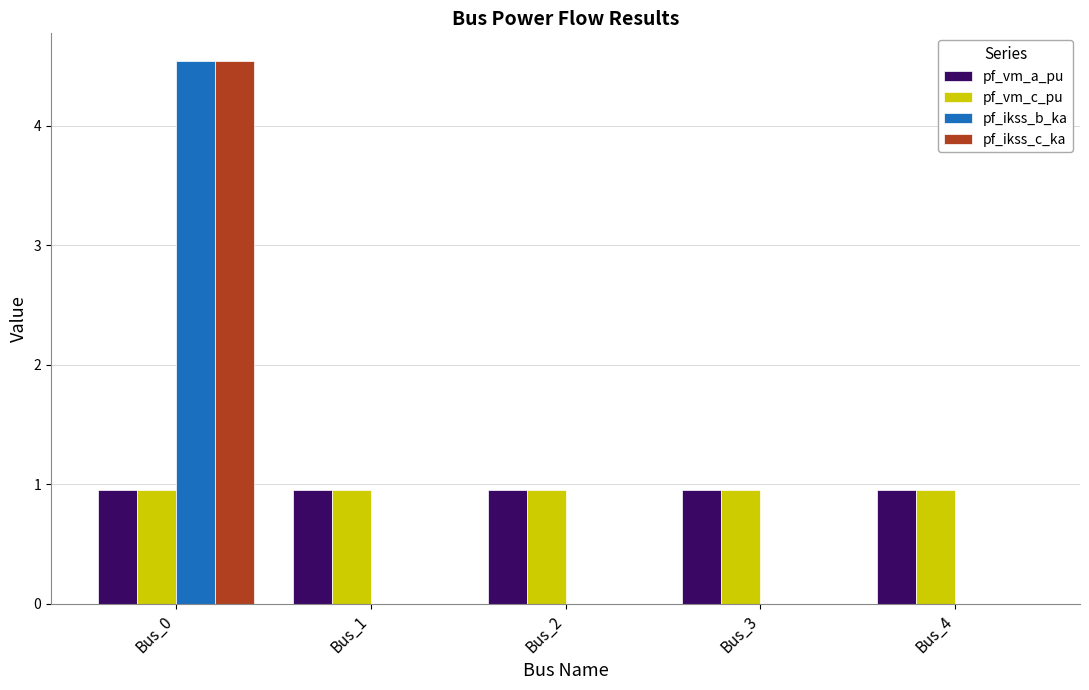

What is the sum of the pf_vm_c_pu values at Bus_1 and Bus_2?

1.9